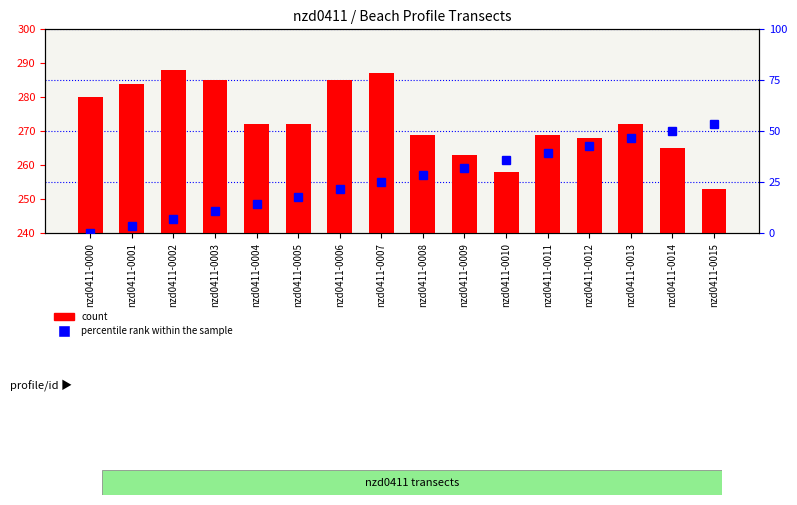

At which label does count reach its peak?

nzd0411-0002